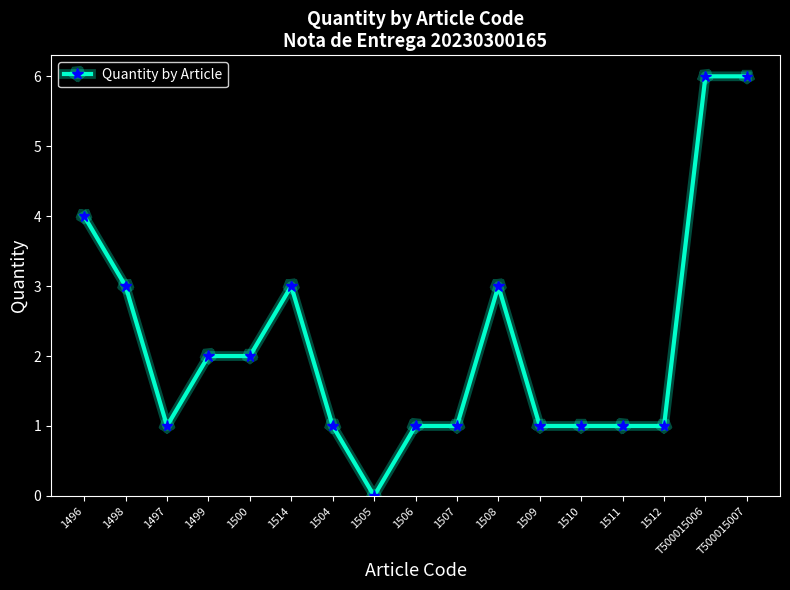

What is the ratio of the value at 1514 to the value at 1500?

1.5